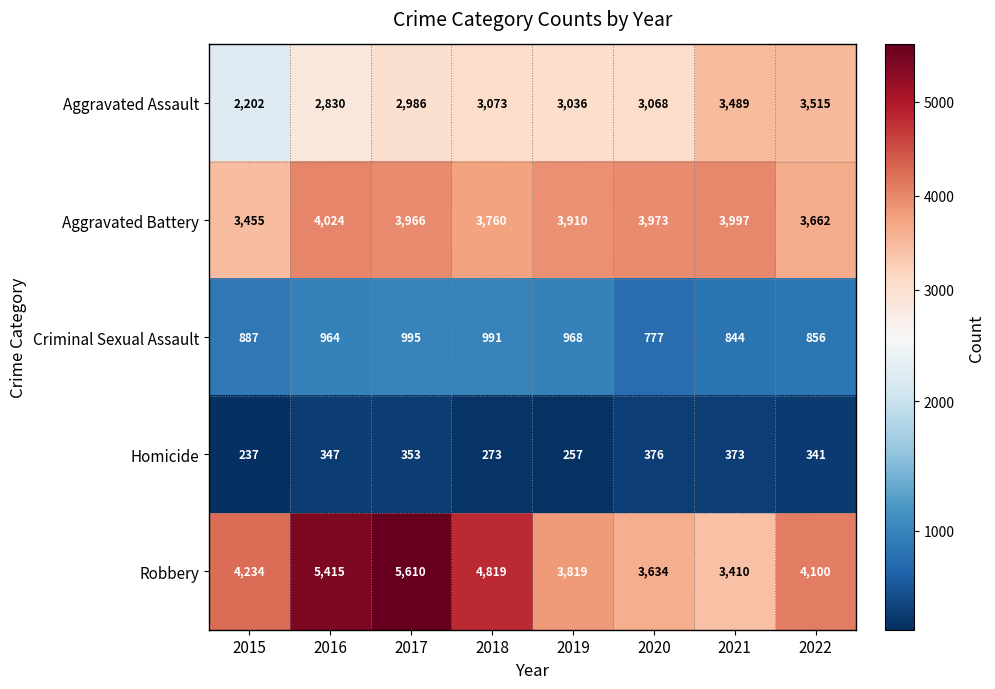

True or false: Aggravated Assault has a value of 1459 at 2015.

False